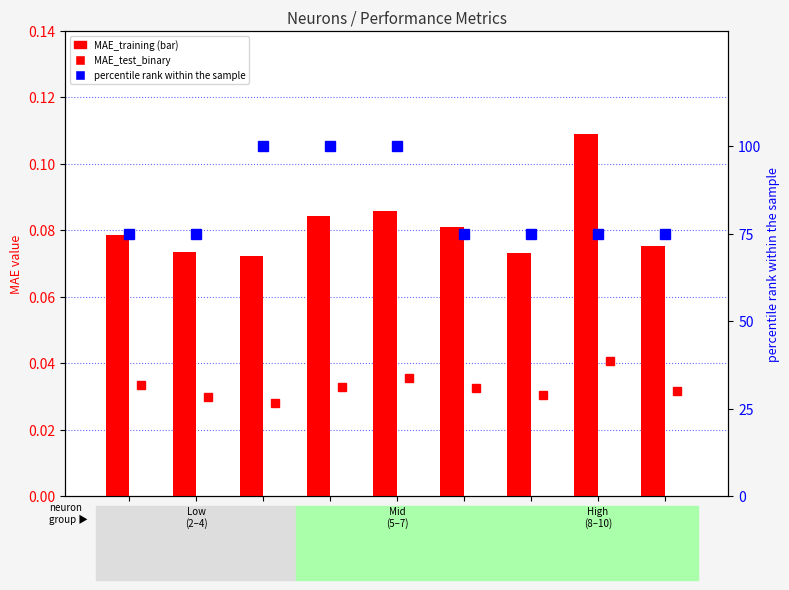

Reading right to left, list all the values displayed in this chart.

MAE_test_binary: 0.0	0.0	0.0	0.0	0.0	0.0	0.0	0.0	0.0
MAE_training: 0.1	0.1	0.1	0.1	0.1	0.1	0.1	0.1	0.1
percentile rank within the sample: 75.0	75.0	75.0	75.0	100.0	100.0	100.0	75.0	75.0